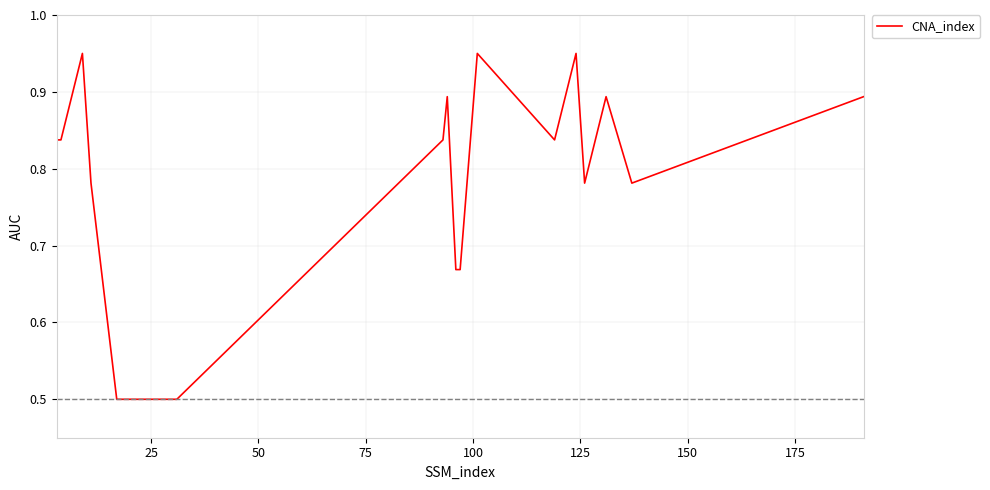

What is the smallest value displayed?

0.5